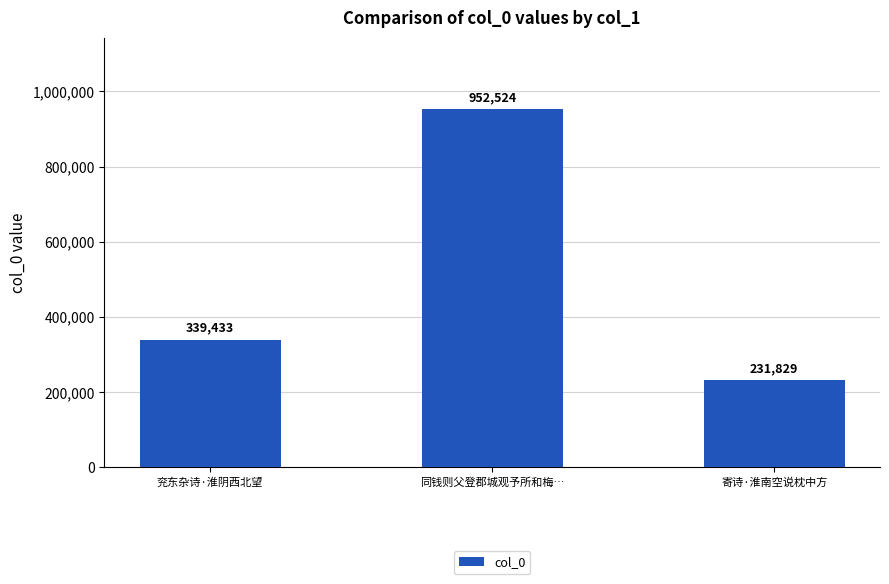

At which category does the chart reach its minimum across all series?

寄诗·淮南空说枕中方